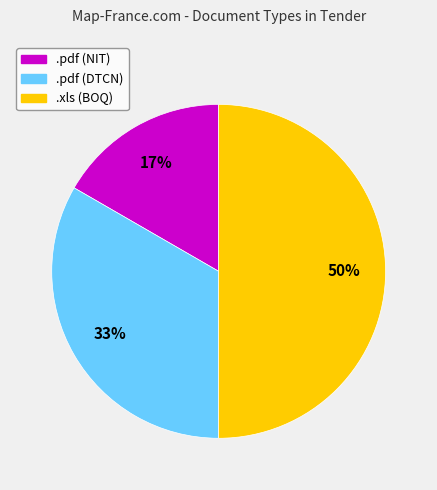

The .xls (BOQ) slice represents 50% of the pie. True or false?

True